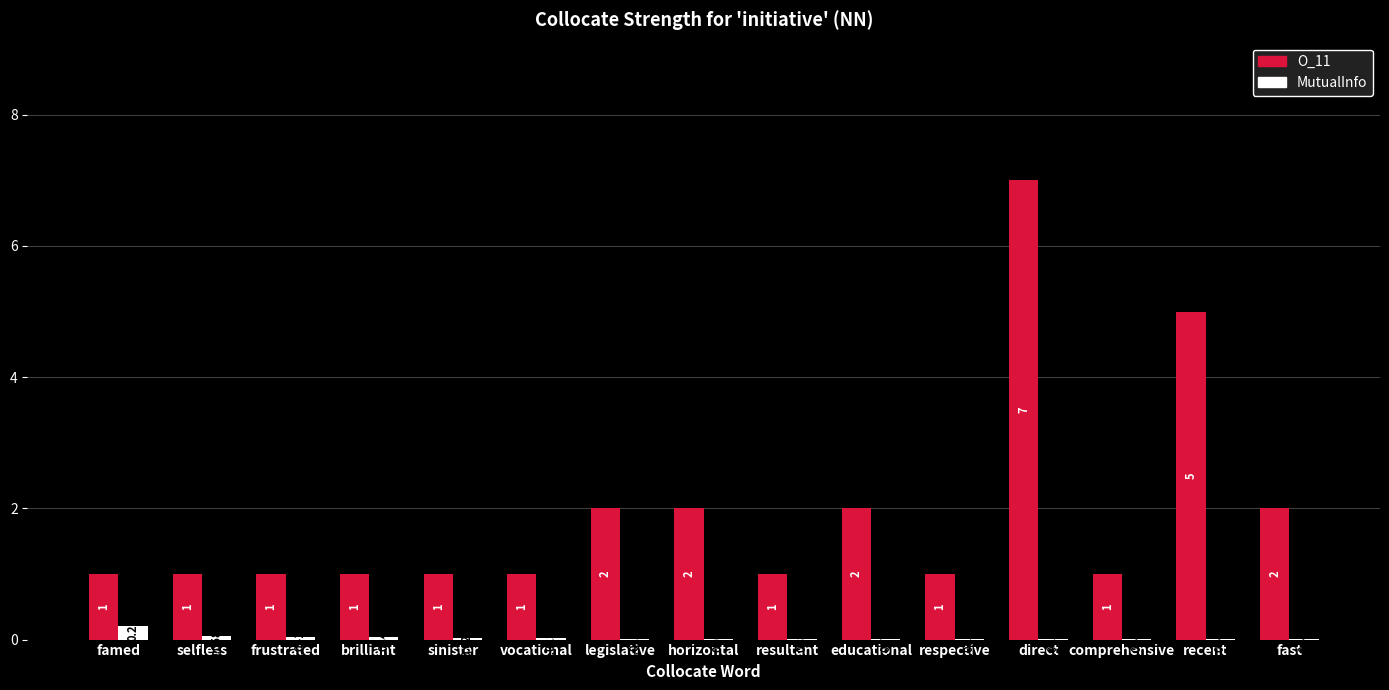

Which series has the largest total across all categories?

O_11